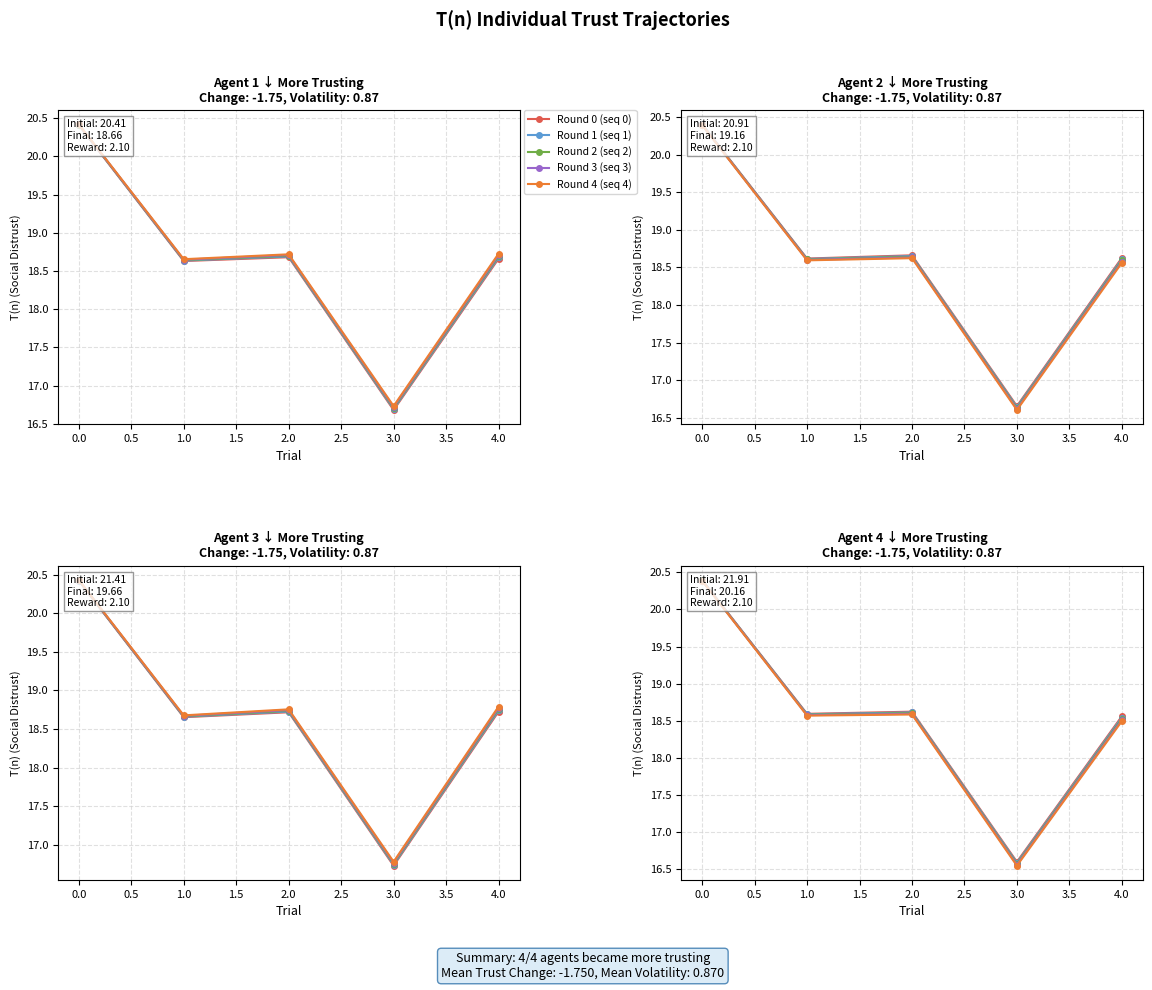

True or false: Round 2 (seq 2) and Round 4 (seq 4) intersect in this chart.

False